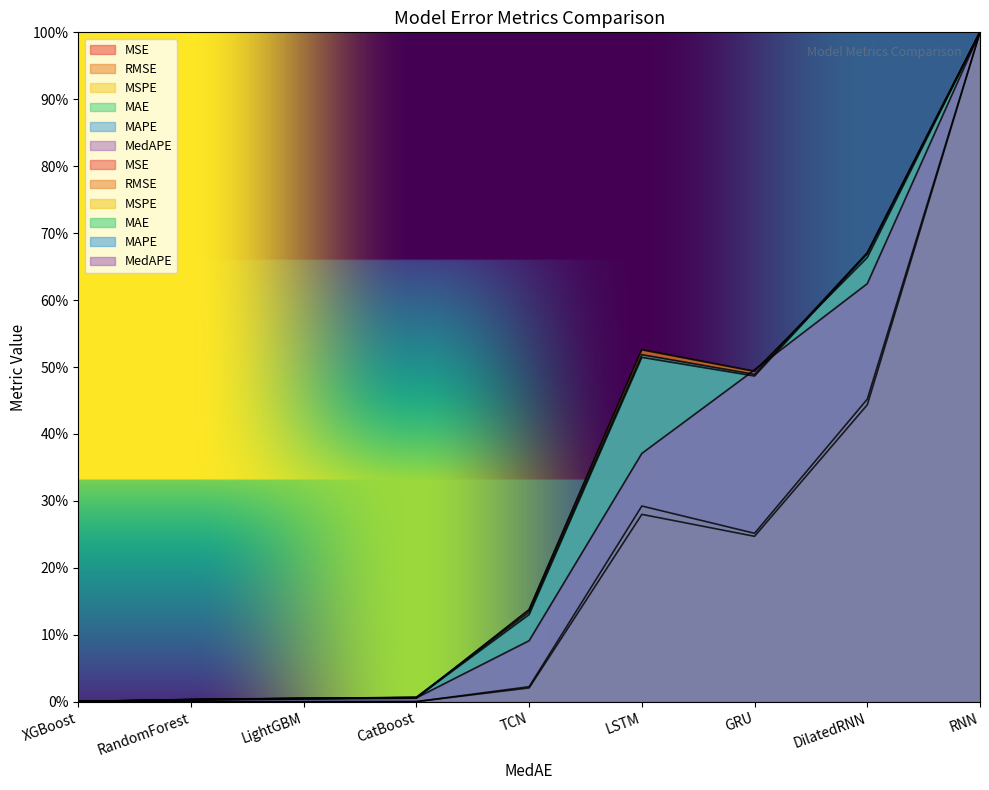

How many lines are shown in the chart?

6